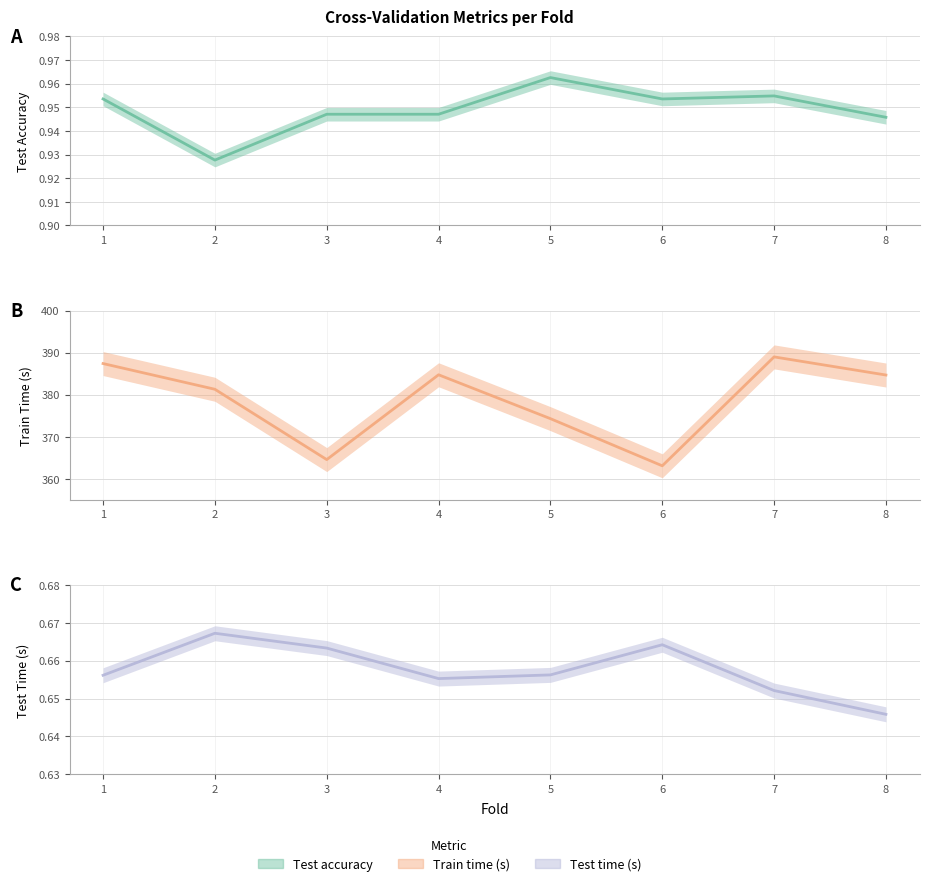

Which series changed the most between 1 and 5?

train time